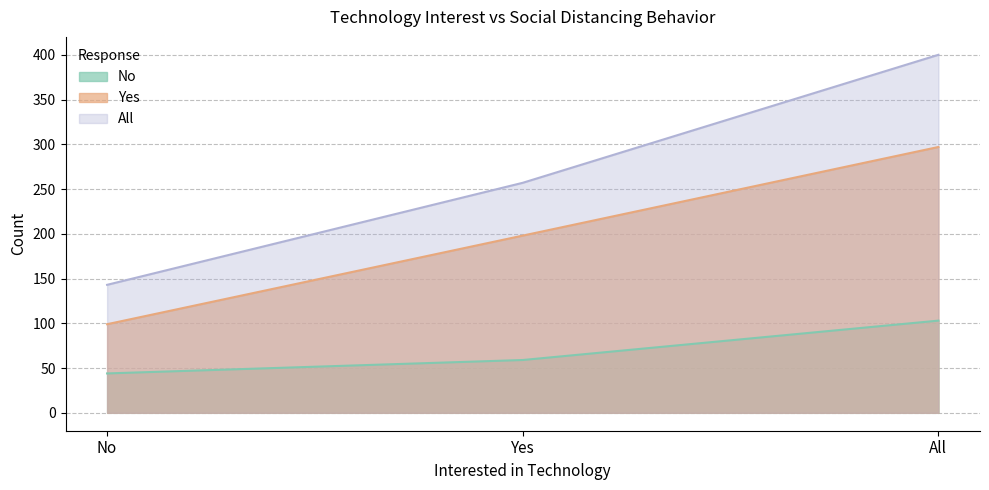

At which label is All closest to 271?

Yes